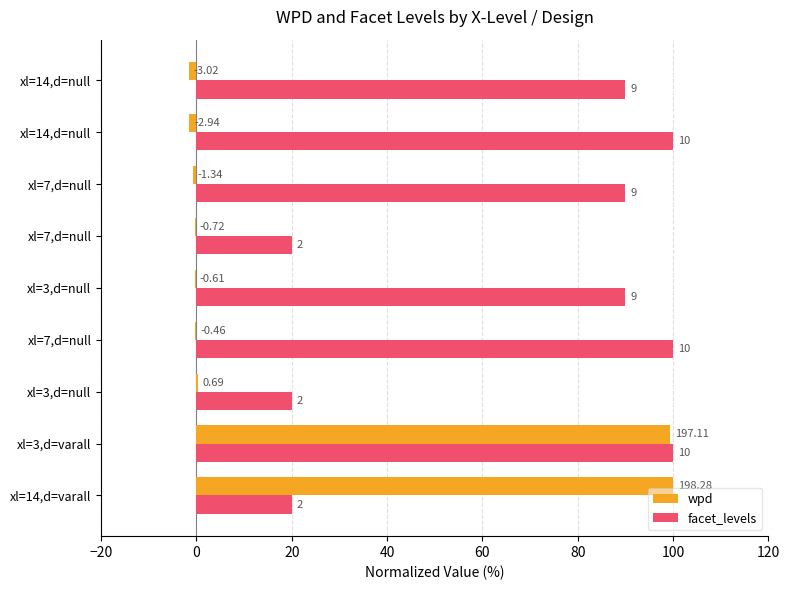

What are all the series names shown in the legend?

wpd, facet_levels